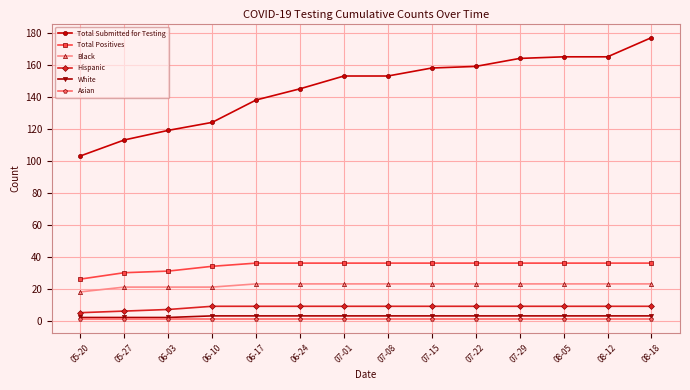

The Black series shows 33 at 06-17. True or false?

False